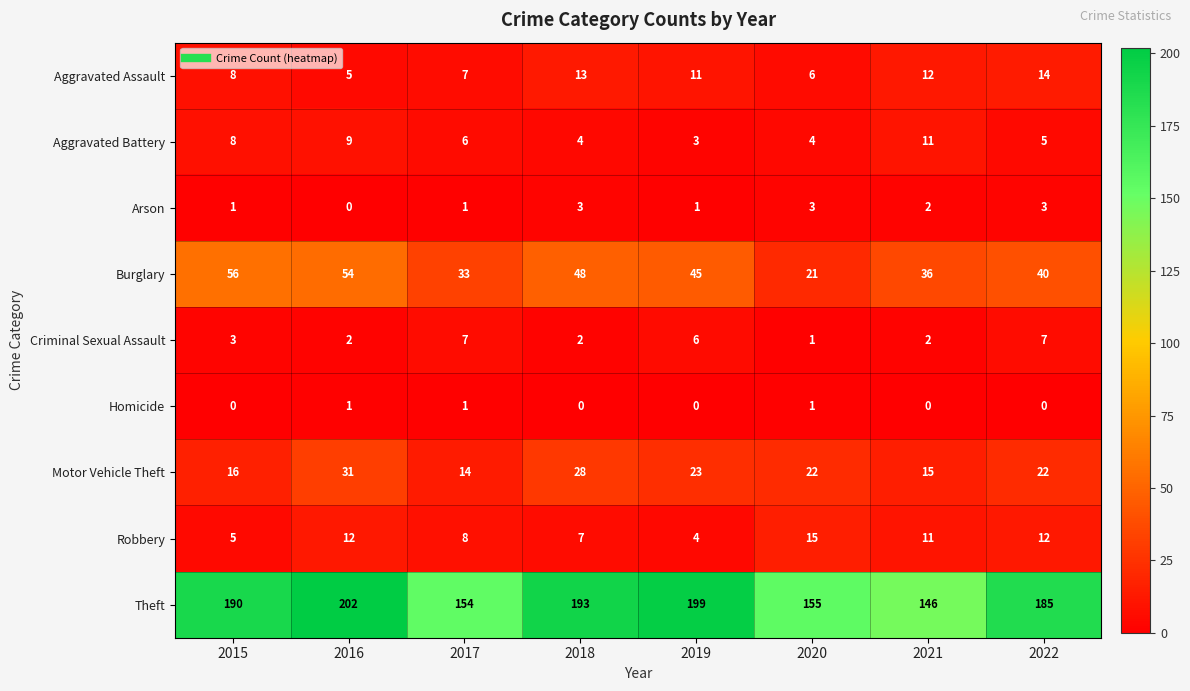

What is the greatest value displayed?

202